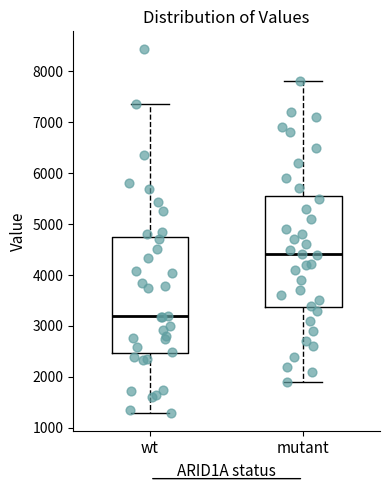

Which box's median line is the highest?

mutant